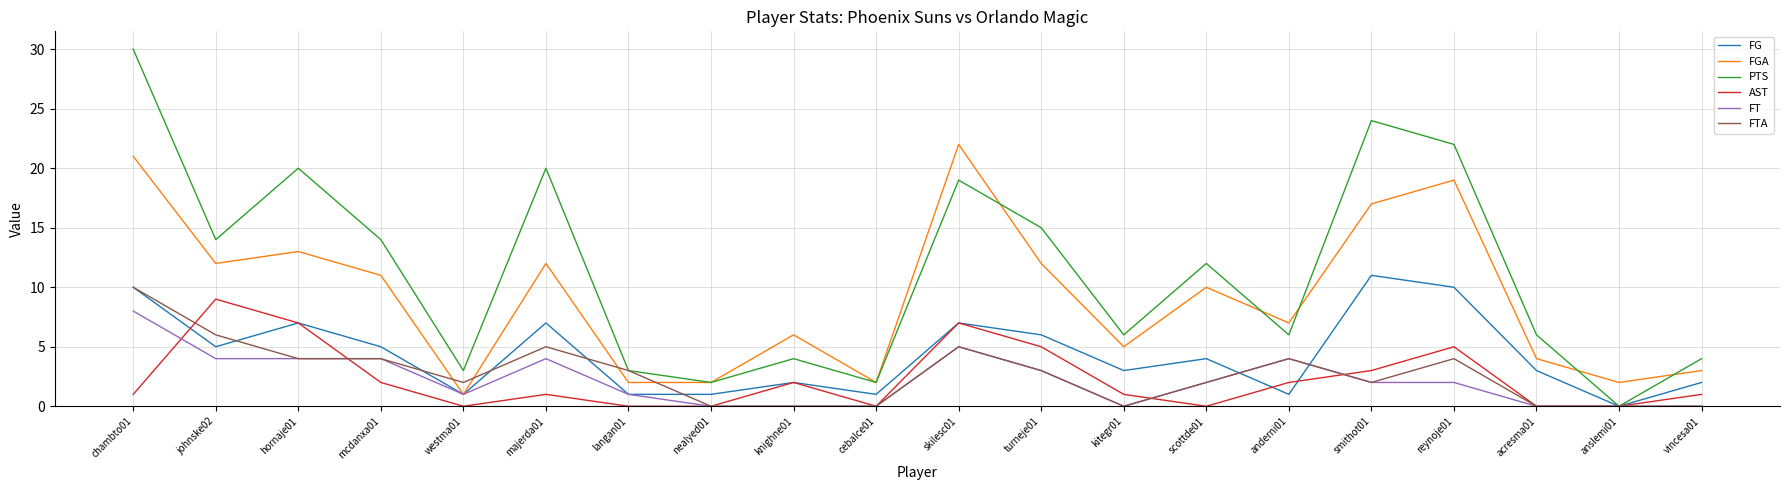

Which series has the largest range (max minus min)?

PTS